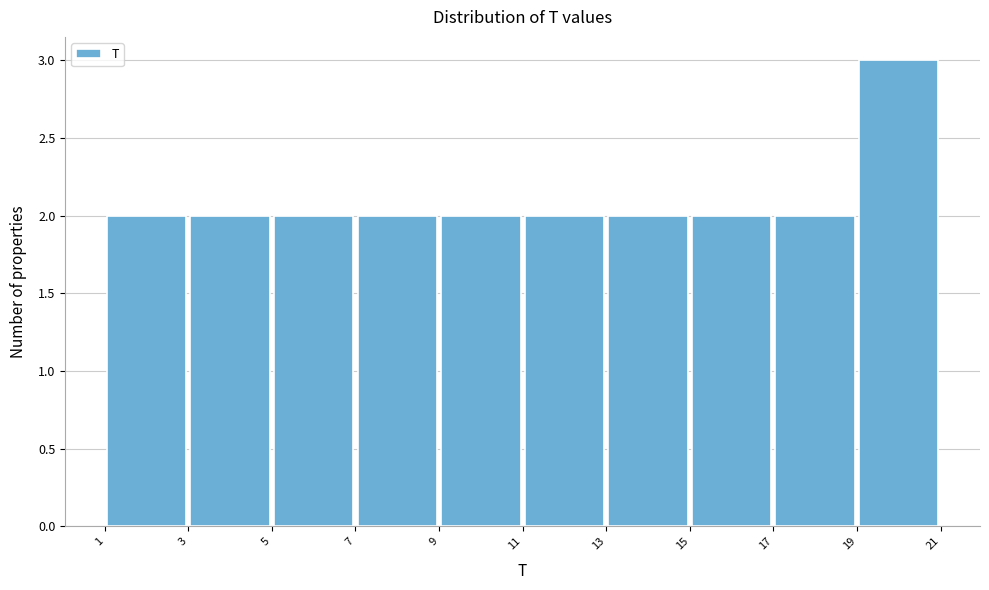

Over which range of the x-axis is the bar tallest?

19 to 21